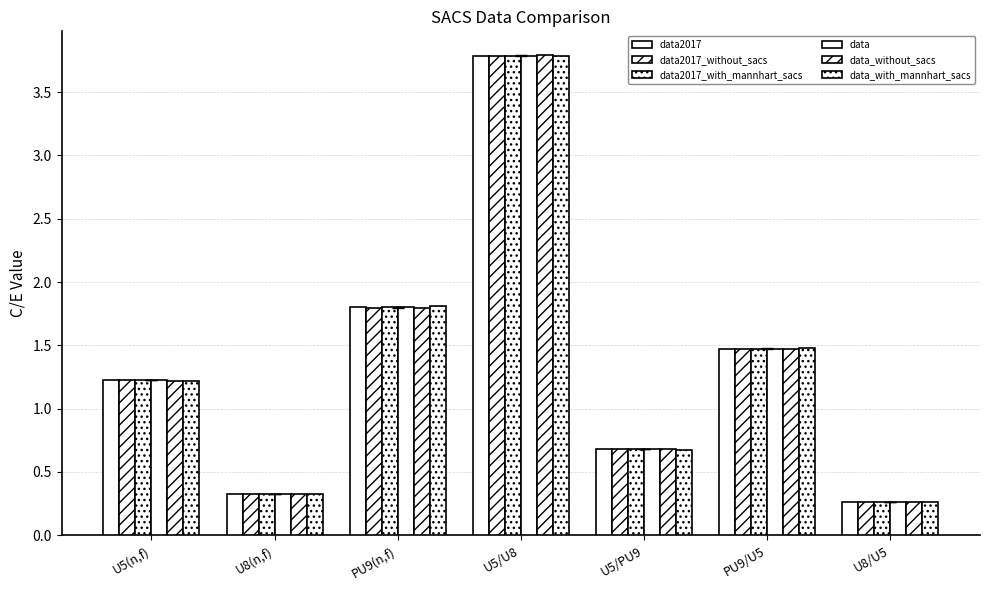

Which has a higher value, U5/PU9 or PU9/U5?

PU9/U5